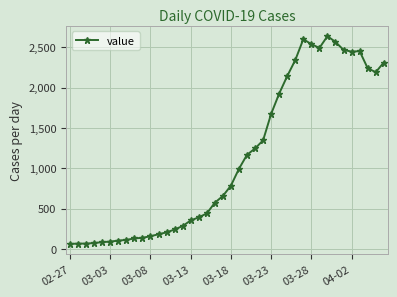

Count the number of categories in the chart.

40